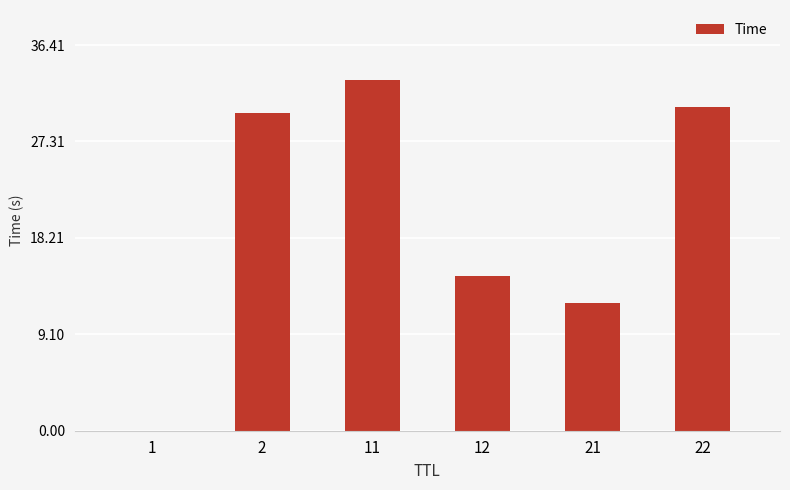

What is the sum of all values?

120.3